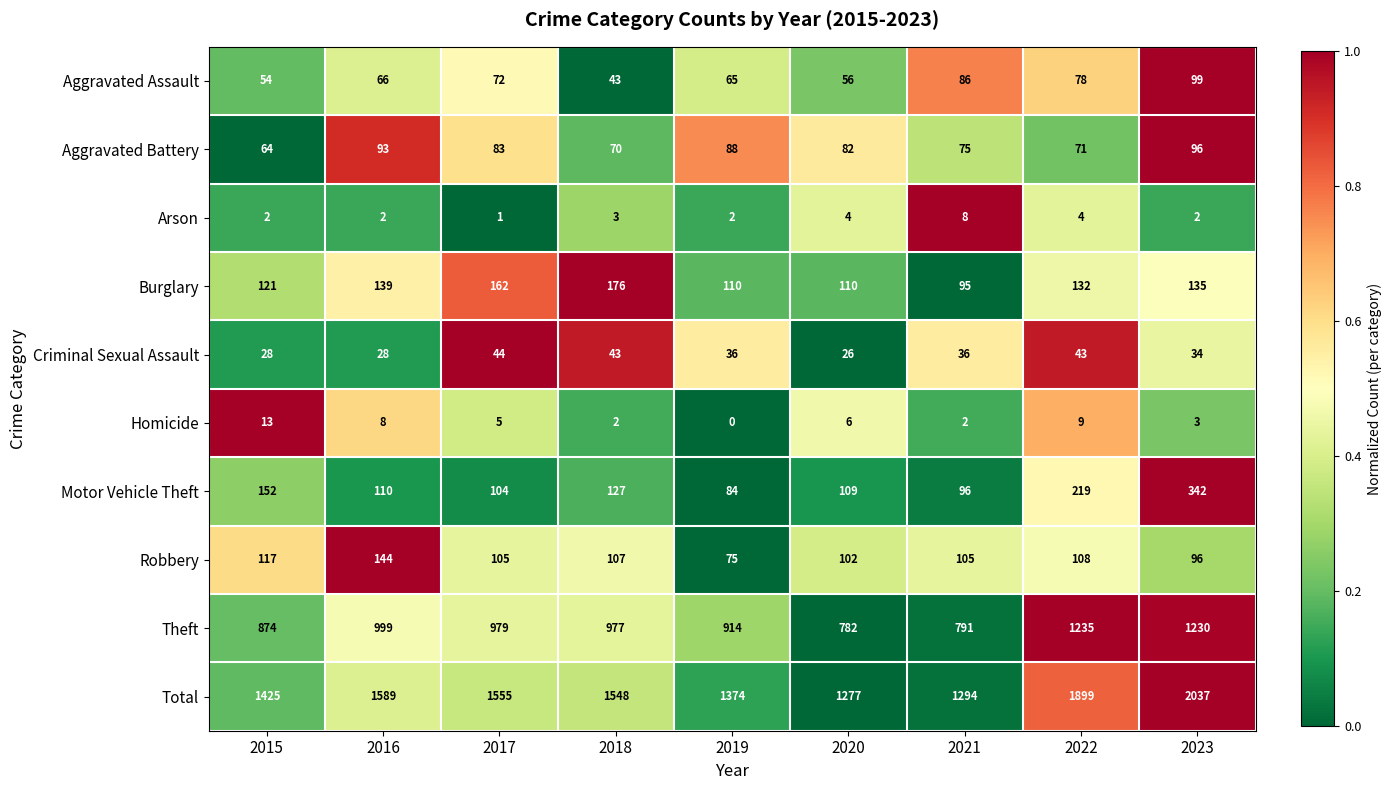

True or false: Motor Vehicle Theft has a value of 60 at 2017.

False